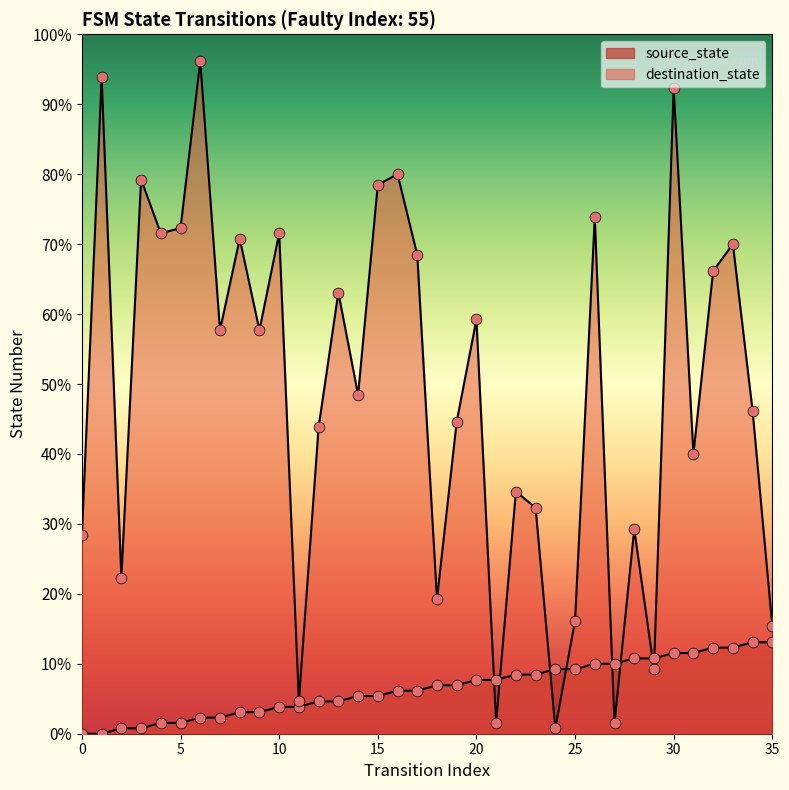

Which series reaches the minimum Y coordinate?

source_state